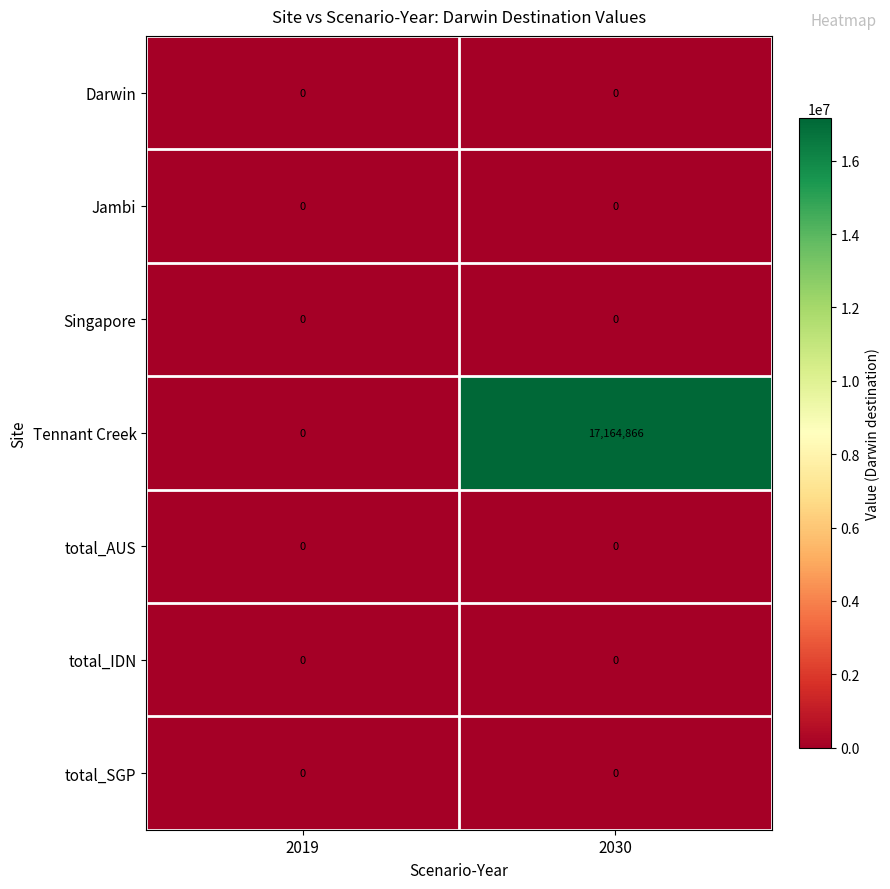

The Singapore series shows 0 at 2019. True or false?

True